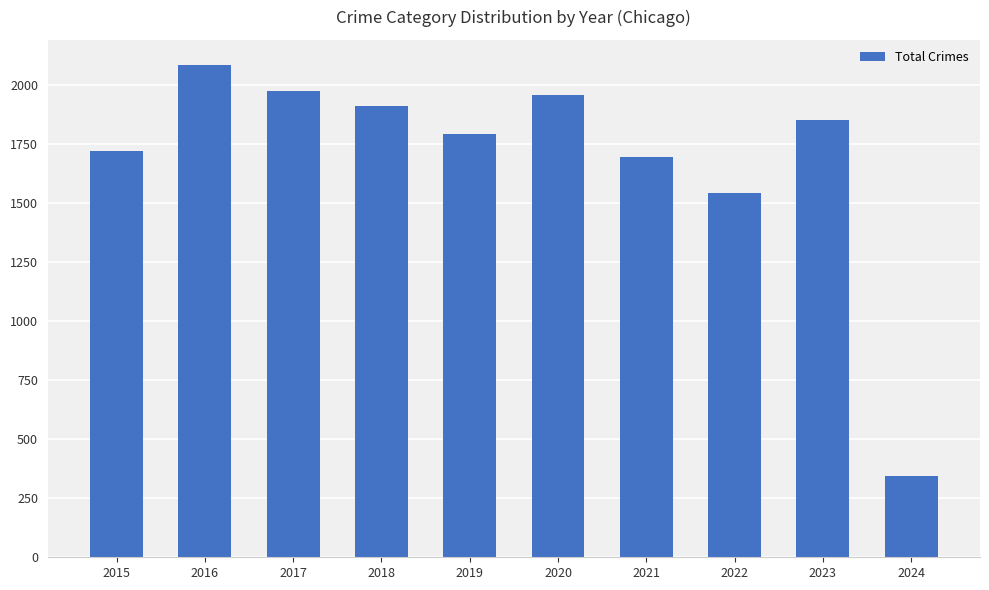

What is the value of the 6th bar from the left?

1959